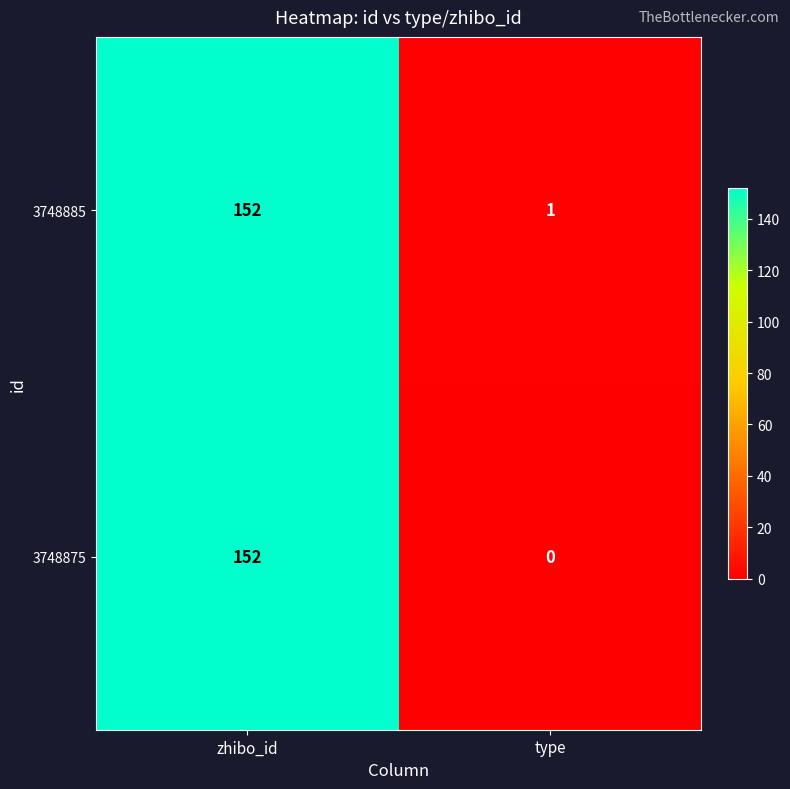

What is the greatest value displayed?

152